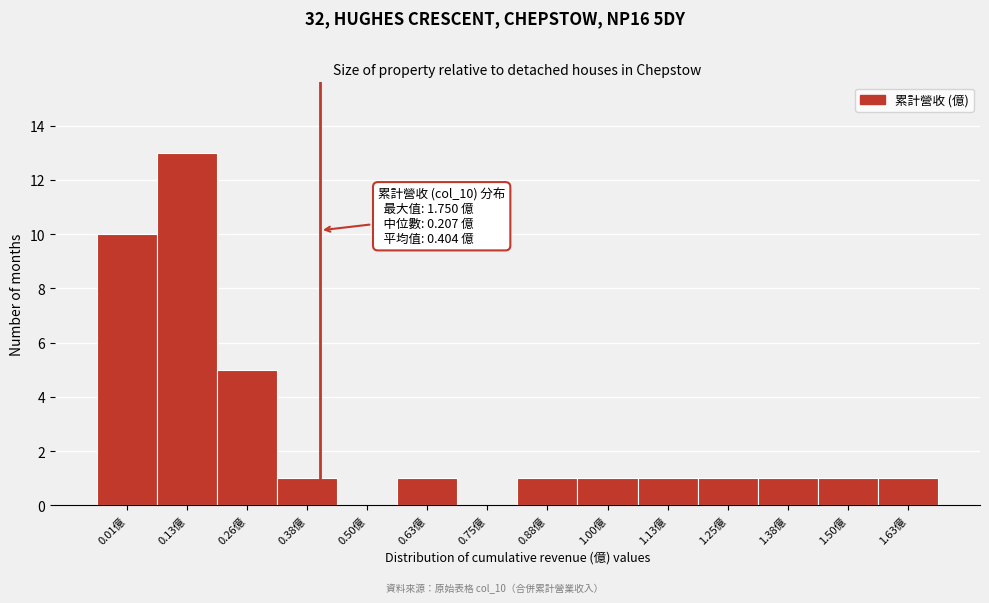

Reading left to right, extract all data points from this chart.

0.01億=10	0.13億=13	0.26億=5	0.38億=1	0.50億=0	0.63億=1	0.75億=0	0.88億=1	1.00億=1	1.13億=1	1.25億=1	1.38億=1	1.50億=1	1.63億=1